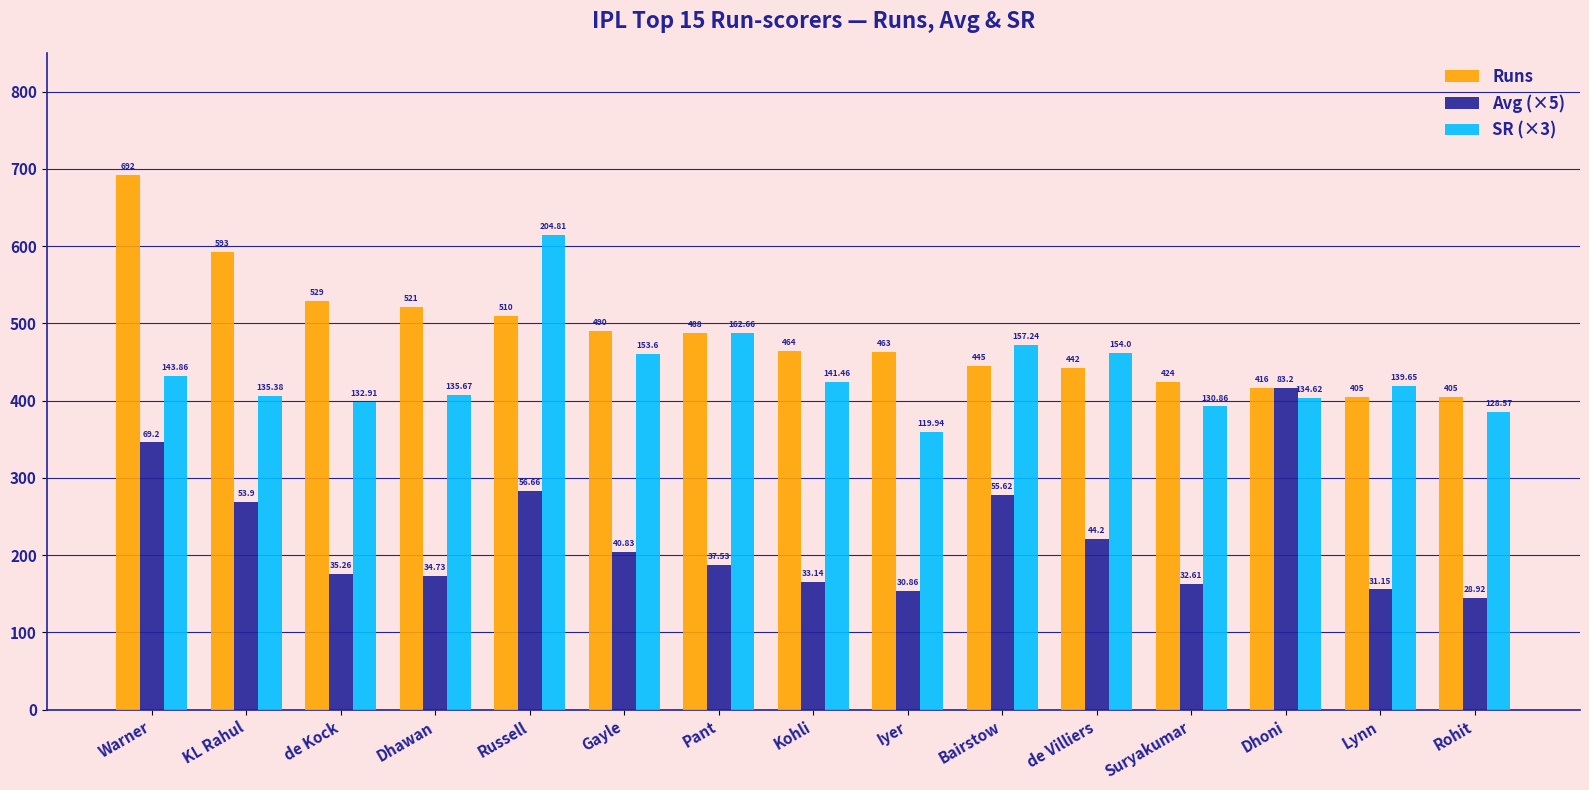

What is the minimum value shown in the chart?

144.6